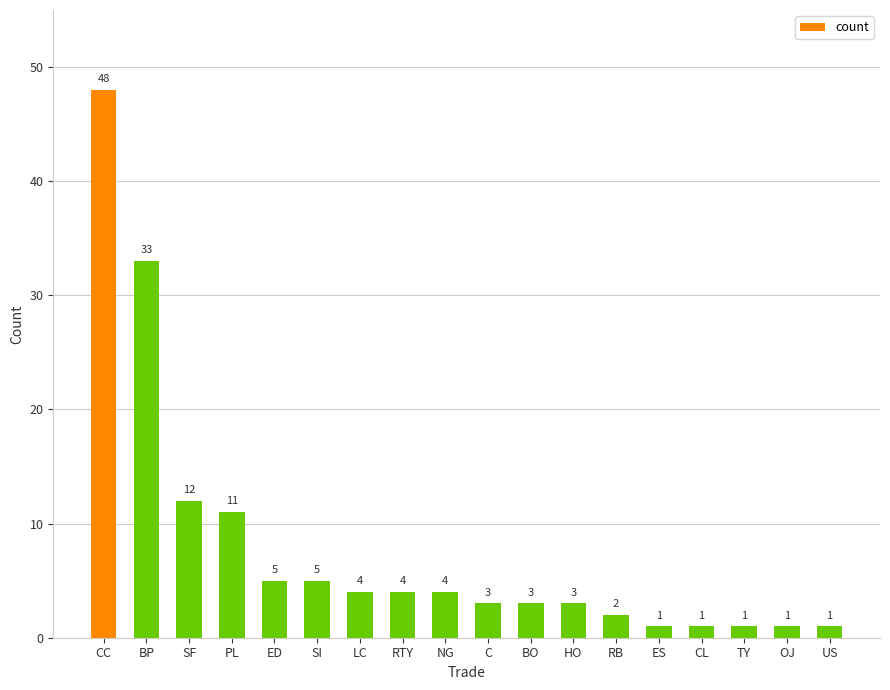

What is the difference between the values at CC and SI?

43